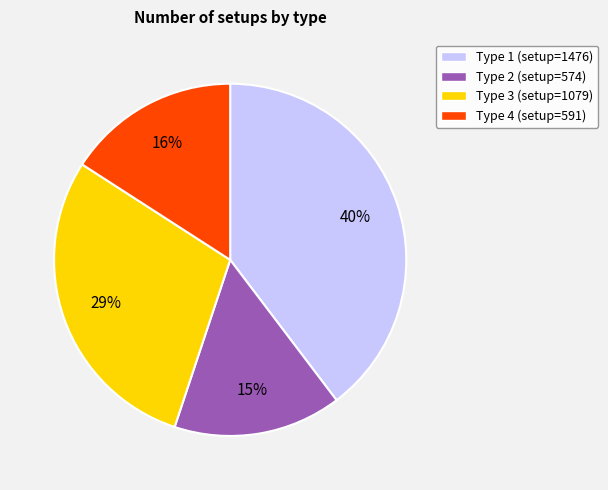

Which slice is the largest?

Type 1